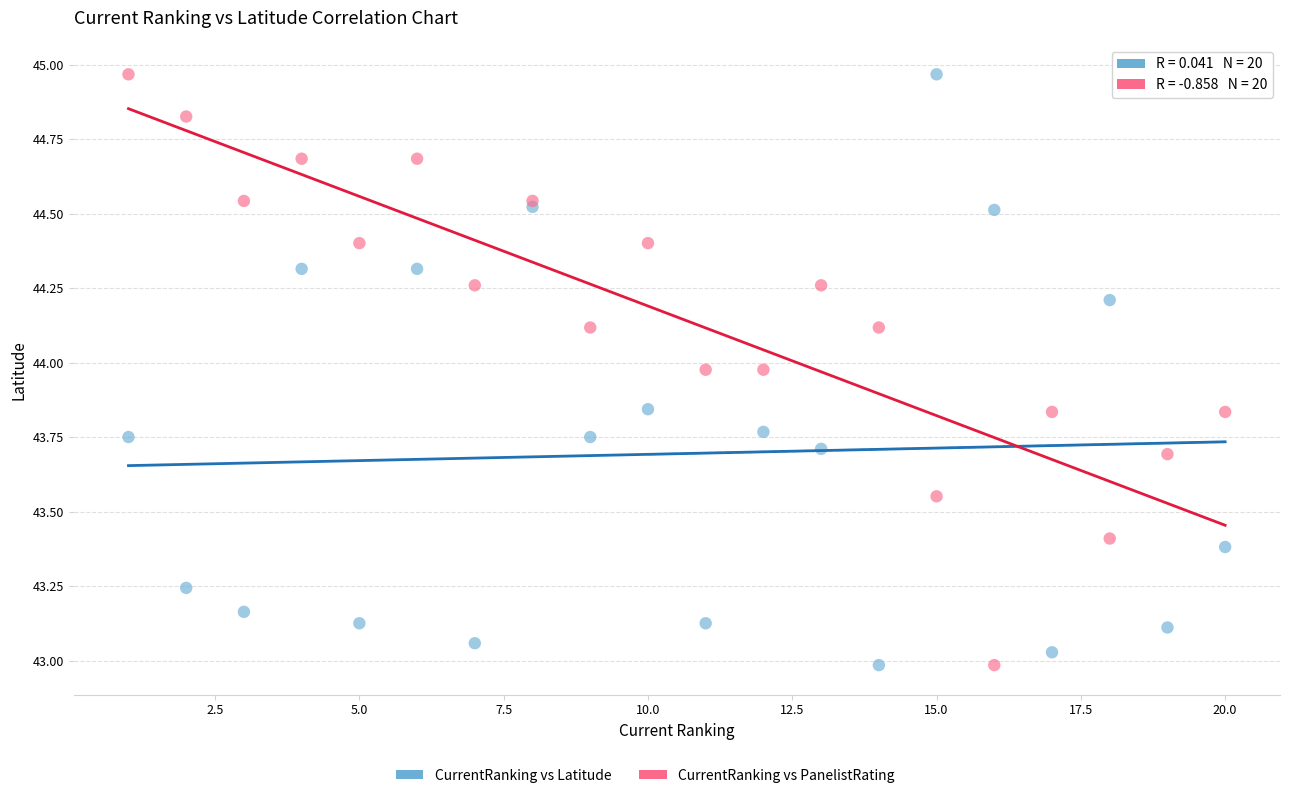

What is the X range (max minus min) for the scatter plot?

19.0